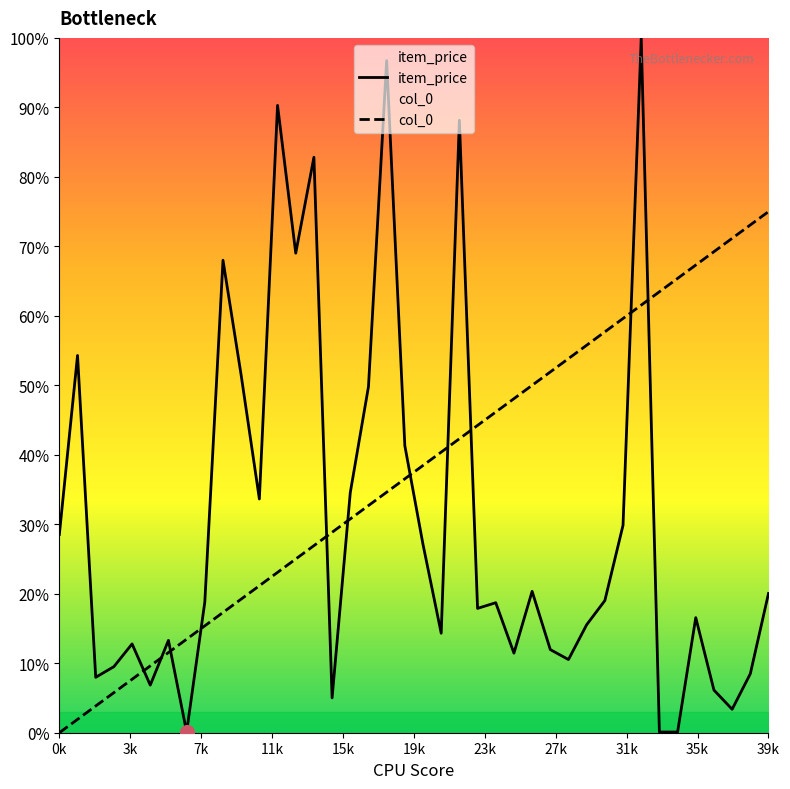

What is the minimum value for item_price?

0.1